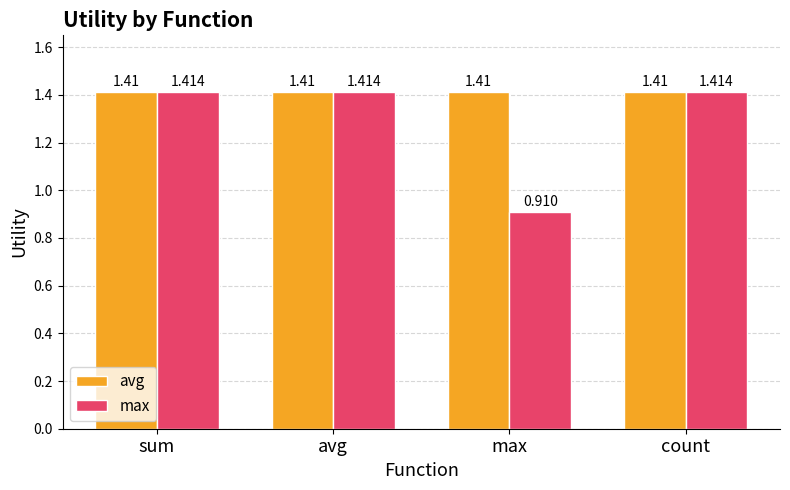

At which label does max first exceed 1?

sum